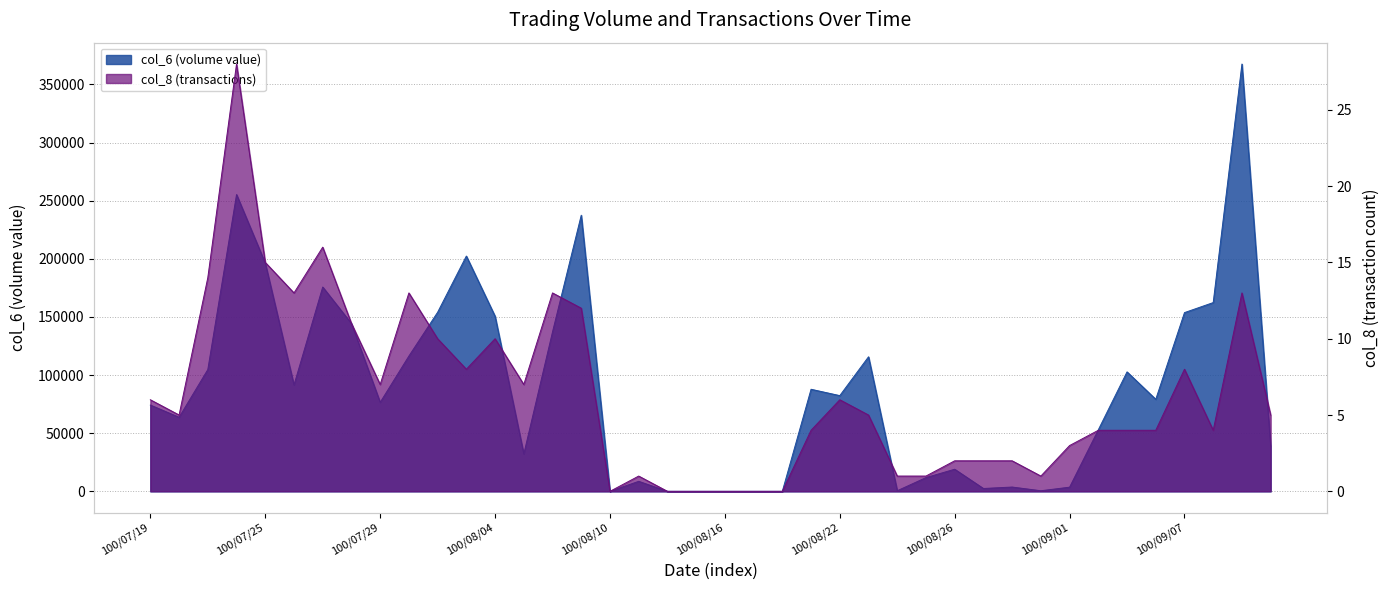

At how many categories does at least one series exceed 110369?

14